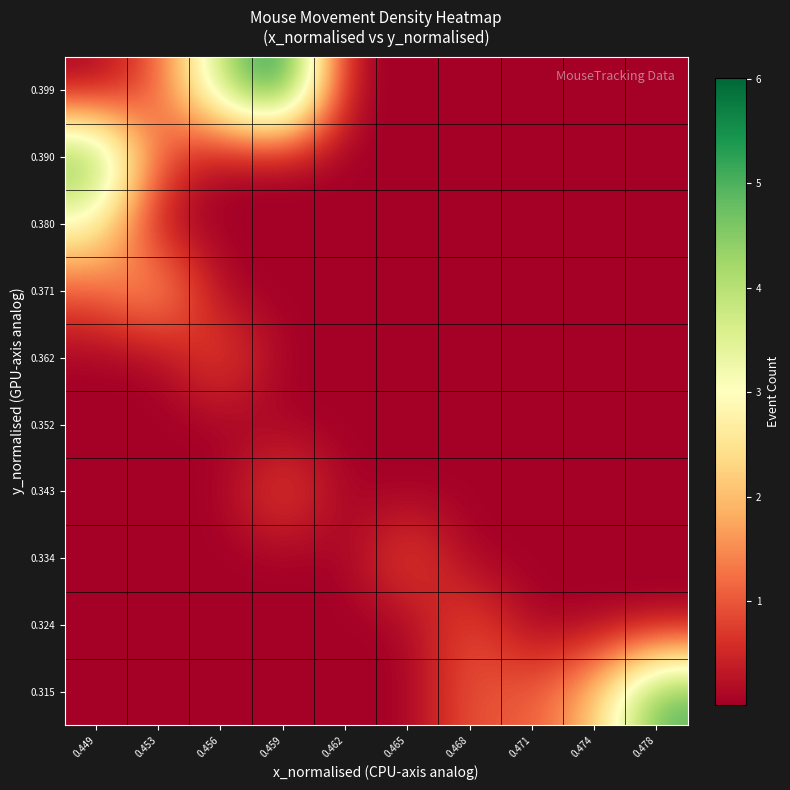

The value of 0.390 at 0.456 is 0.0. True or false?

True